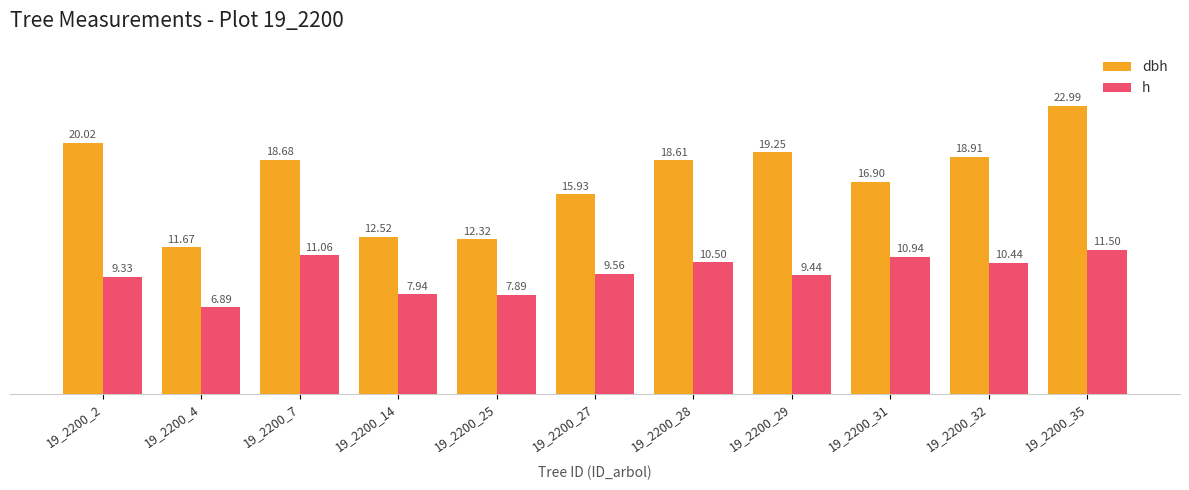

True or false: dbh has a value of 35.8 at 19_2200_35.

False